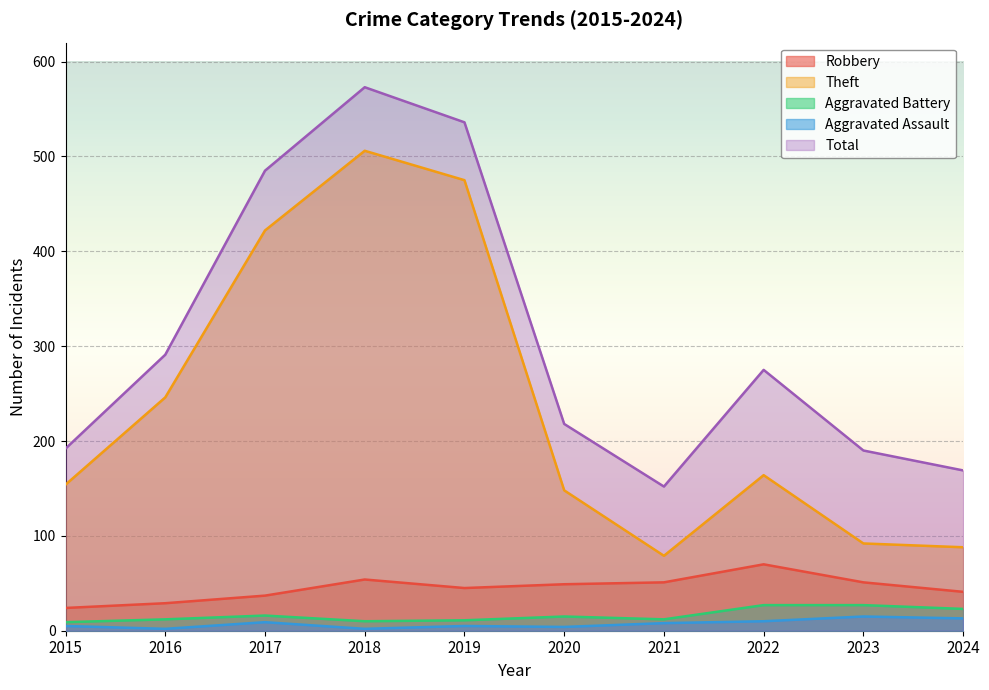

What is the value of the Aggravated Assault point at the 9th from the left?

15